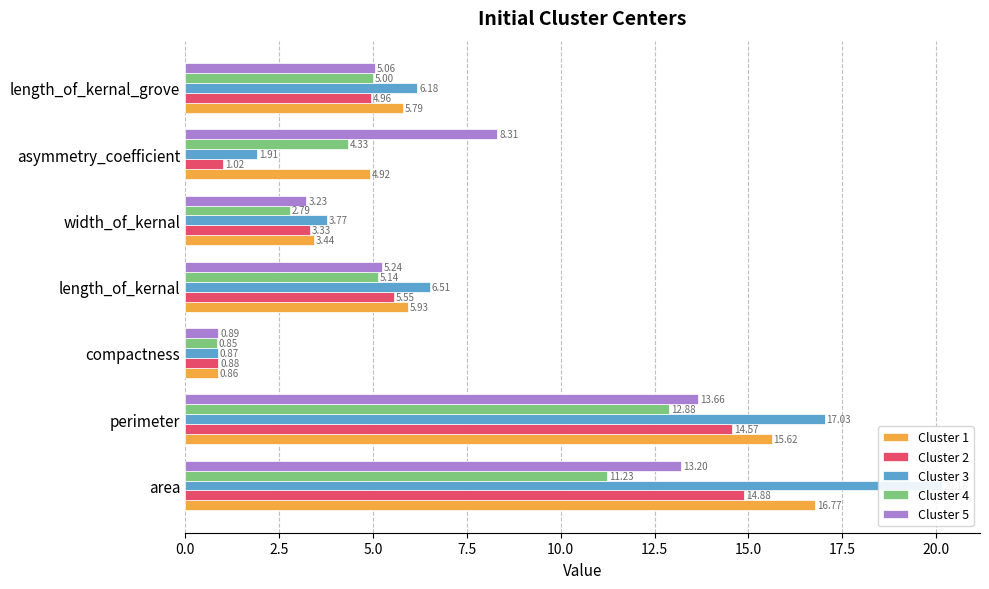

How many data points in Cluster 3 are above 6?

4